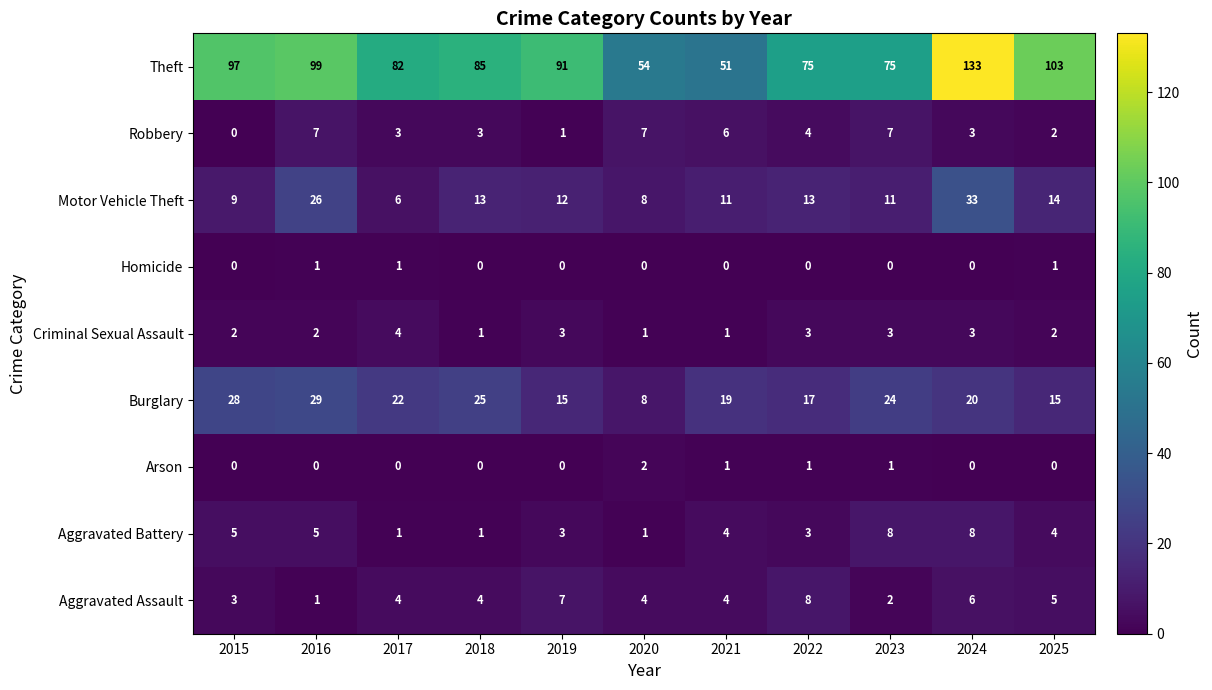

What is the difference between the second highest and minimum values in the Motor Vehicle Theft series?

20